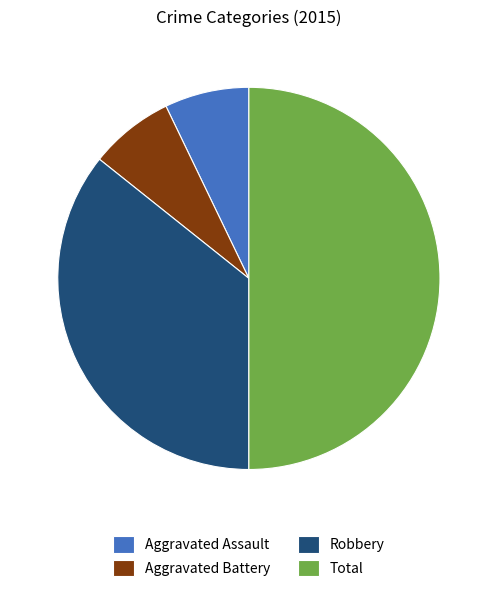

Do Total and Robbery together represent more than half of the pie?

Yes